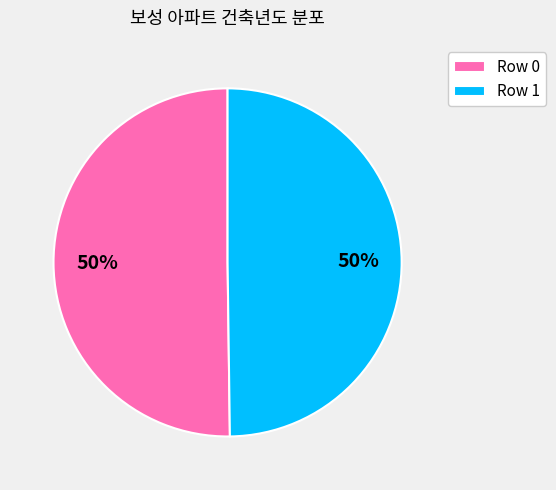

To the nearest percent, what portion does Row 0 represent?

50%